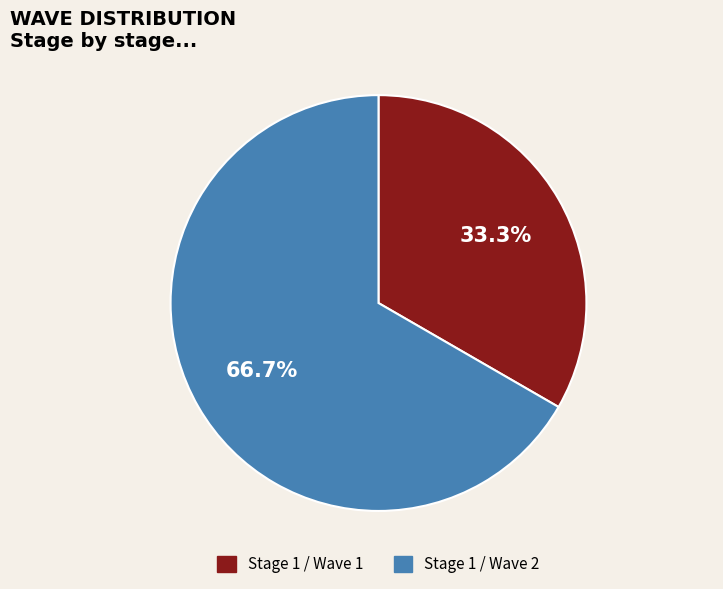

Approximately how many times larger is the value at Stage 1 / Wave 1 compared to Stage 1 / Wave 2?

0.5